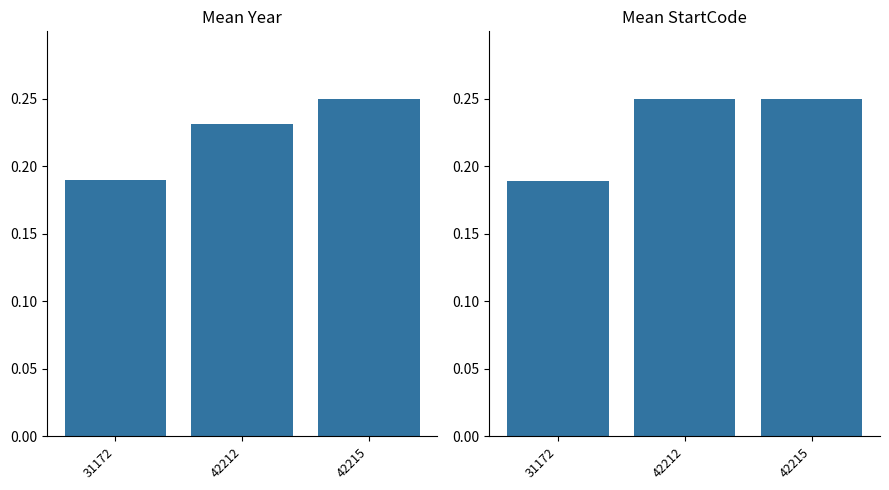

What is the value of the Year bar at the 2nd from the left?

0.2